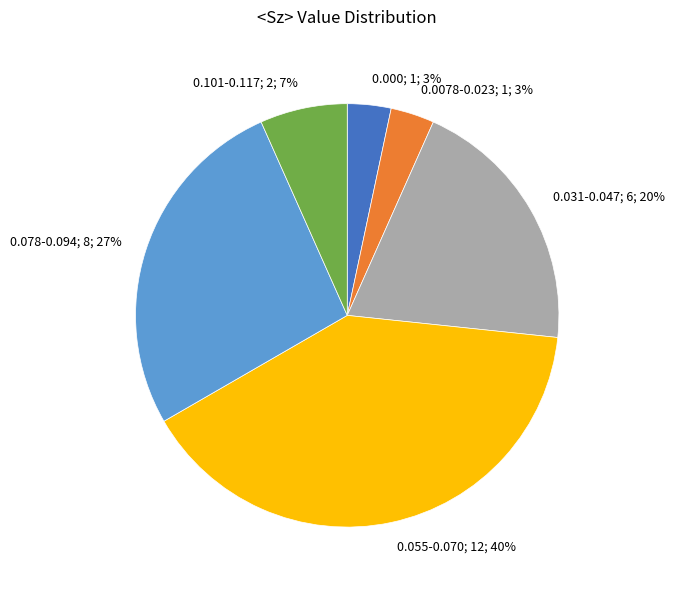

To the nearest percent, what is the average slice percentage?

17%